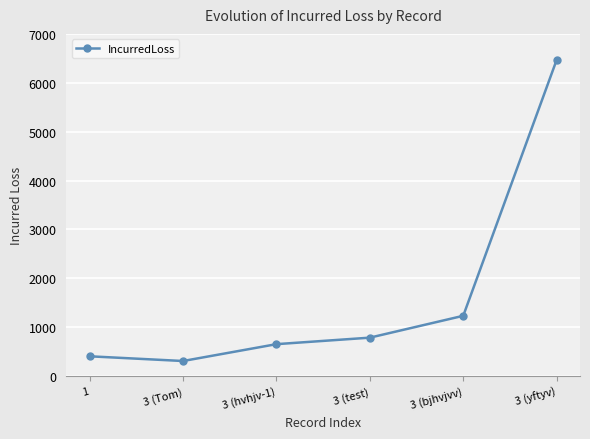

Rank the categories by value from highest to lowest.

3 (yftyv), 3 (bjhvjvv), 3 (test), 3 (hvhjv-1), 1, 3 (Tom)